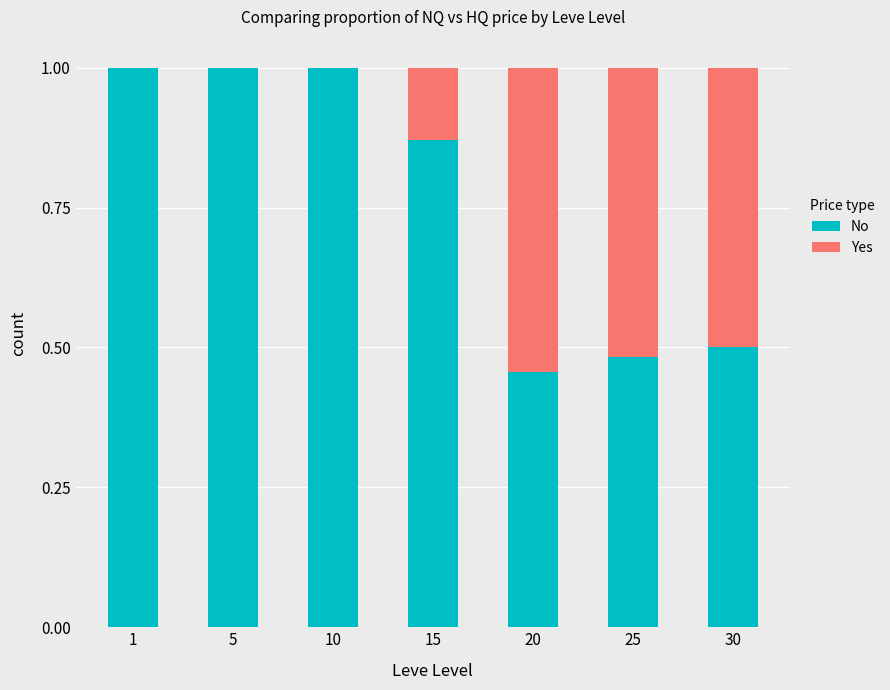

What is the sum of all No values?

5.3